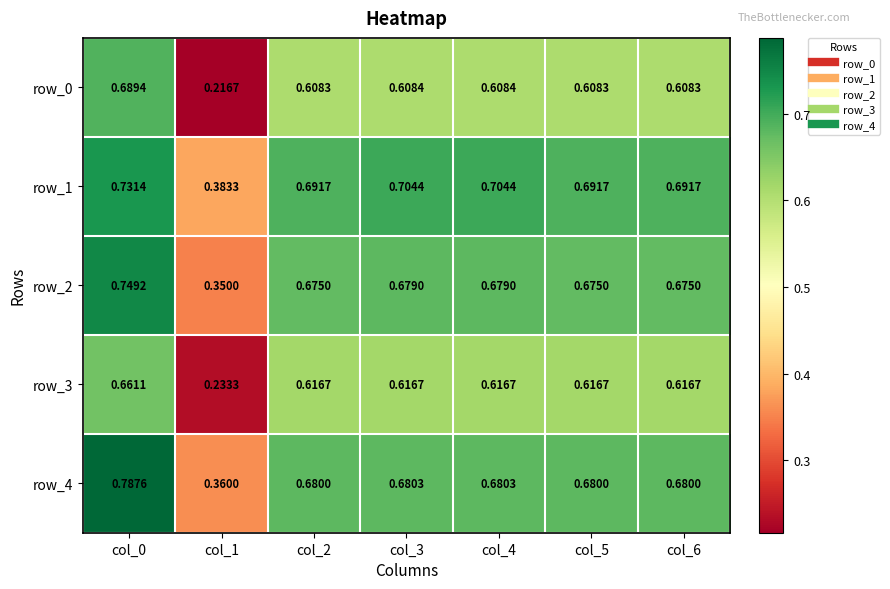

True or false: row_1 has a value of 0.3 at col_0.

False